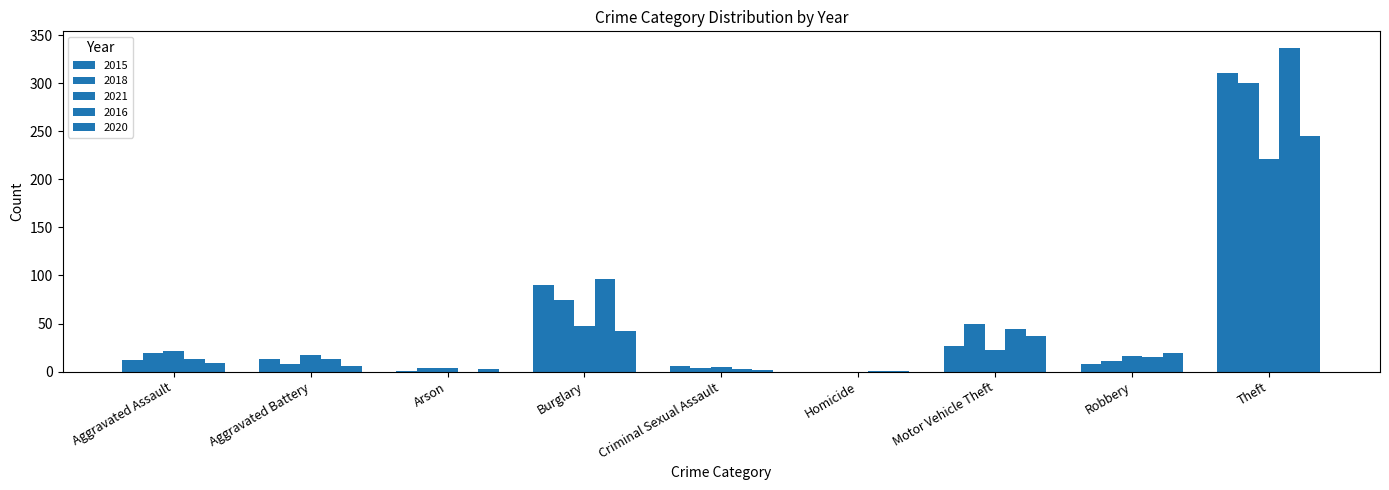

Which series changed the most between Aggravated Battery and Burglary?

2016